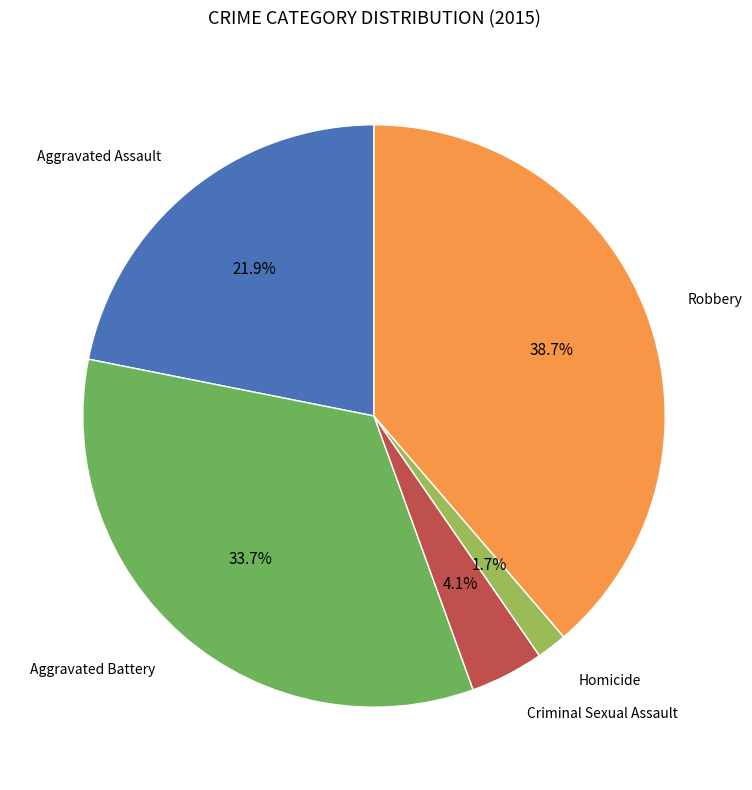

How many segments does this pie chart have?

5